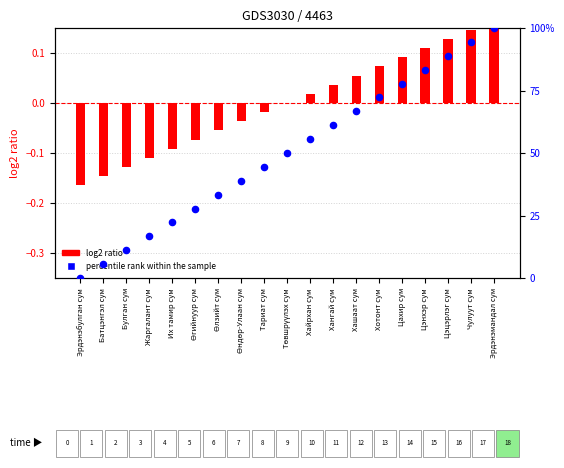

Which series contains the lowest Y value?

log2 ratio